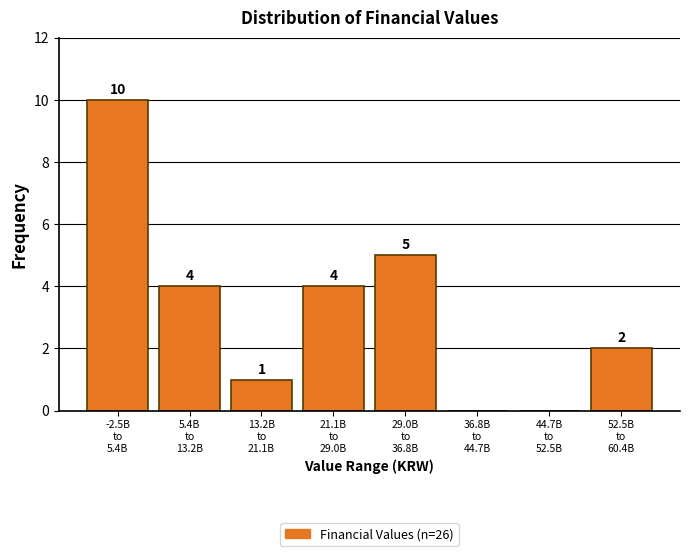

What is the sum of all values?

26